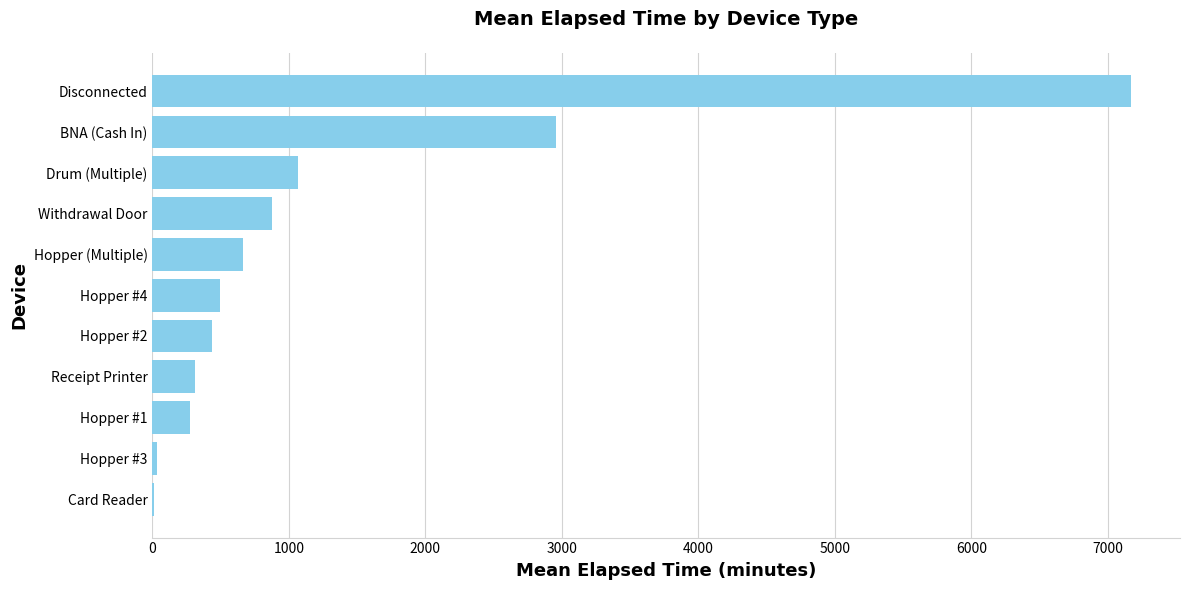

Approximately how many times larger is the value at Hopper #4 compared to Withdrawal Door?

0.6